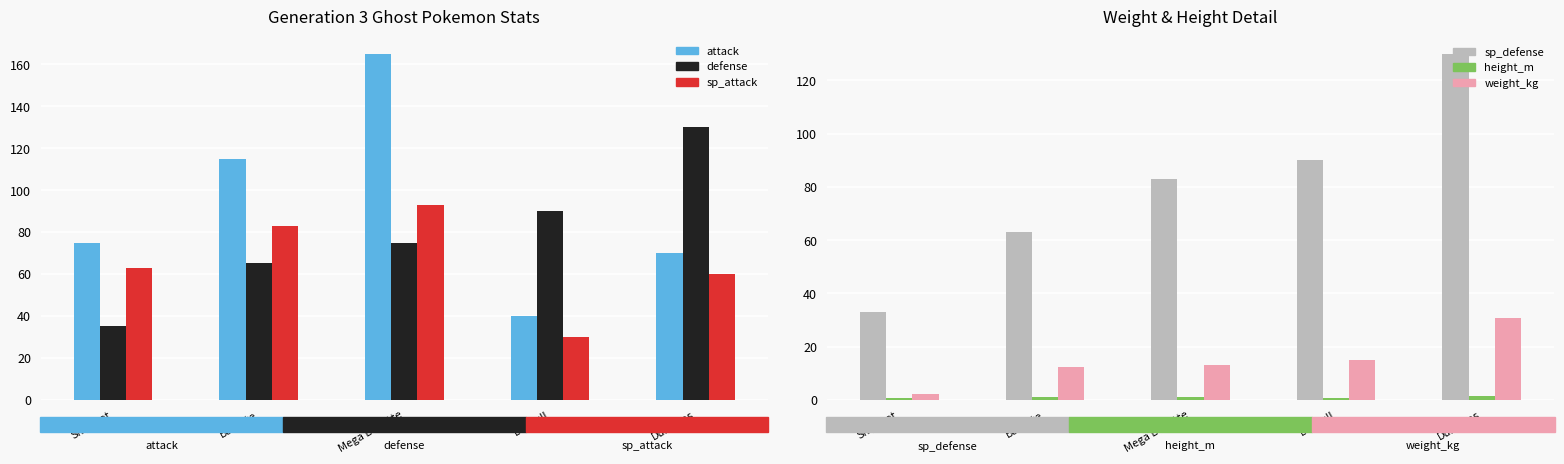

Reading left to right, list all the values displayed in this chart.

attack: Shuppet=75.0	Banette=115.0	Mega Banette=165.0	Duskull=40.0	Dusclops=70.0
defense: Shuppet=35.0	Banette=65.0	Mega Banette=75.0	Duskull=90.0	Dusclops=130.0
sp_attack: Shuppet=63.0	Banette=83.0	Mega Banette=93.0	Duskull=30.0	Dusclops=60.0
sp_defense: Shuppet=33.0	Banette=63.0	Mega Banette=83.0	Duskull=90.0	Dusclops=130.0
height_m: Shuppet=0.6	Banette=1.1	Mega Banette=1.2	Duskull=0.8	Dusclops=1.6
weight_kg: Shuppet=2.3	Banette=12.5	Mega Banette=13.0	Duskull=15.0	Dusclops=30.6